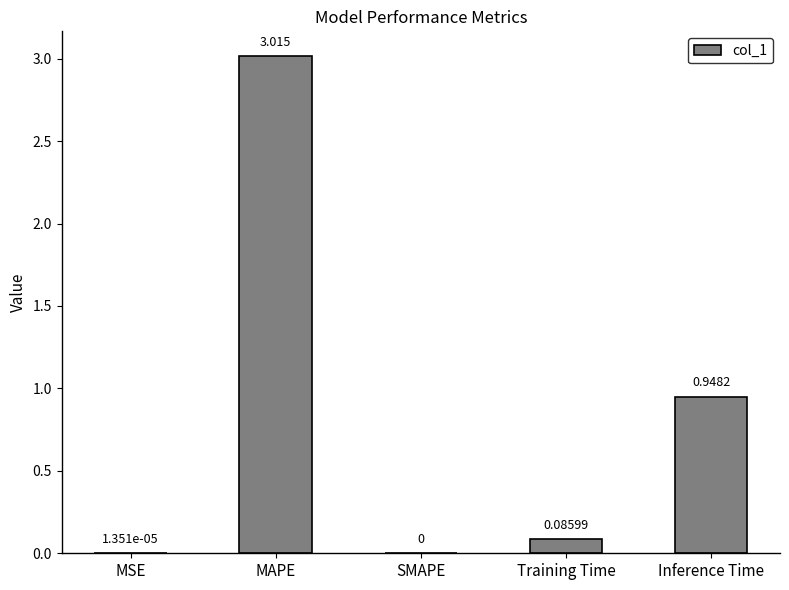

At which label is the value closest to 1?

Inference Time